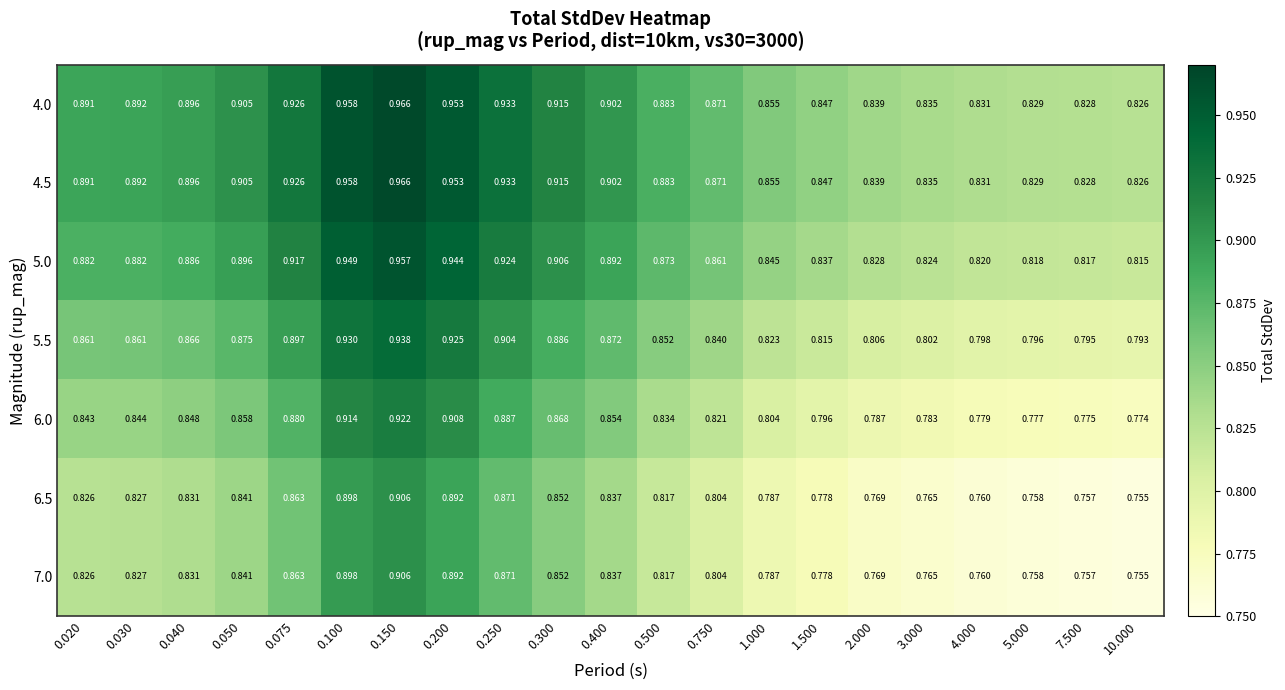

Is the value of 4.5 at 0.200 greater than the value of 4.0 at 4.000?

Yes